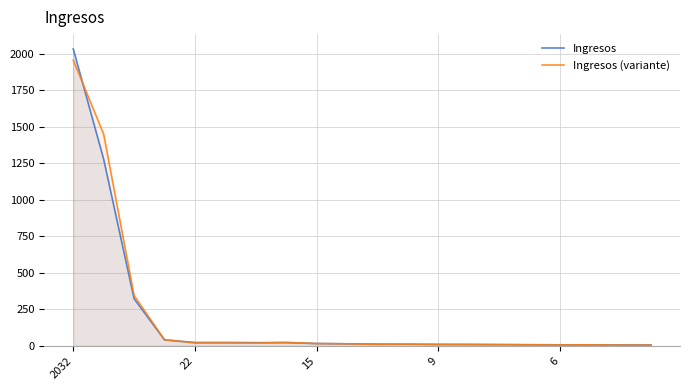

Where does the Ingresos (variante) series first go above 13?

2032